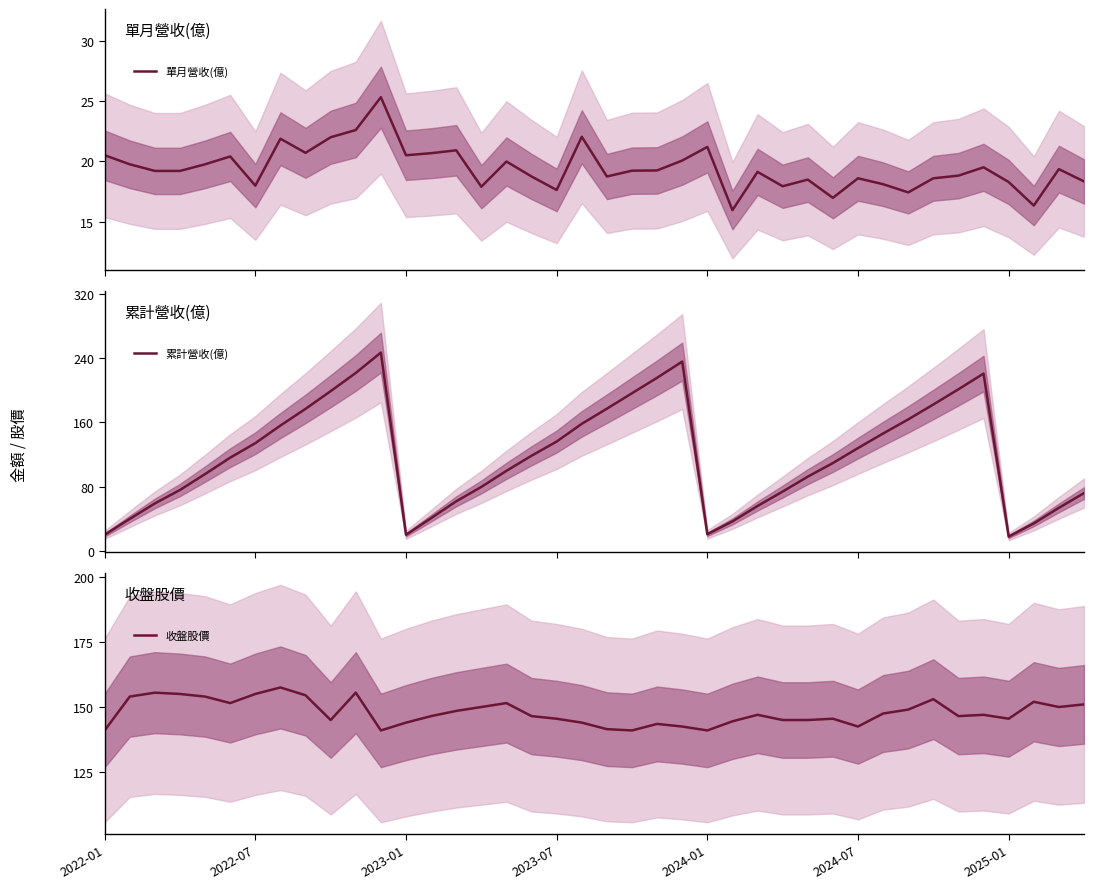

What is the difference between the 單月營收(億) values at 8 and 2024-07?

0.3